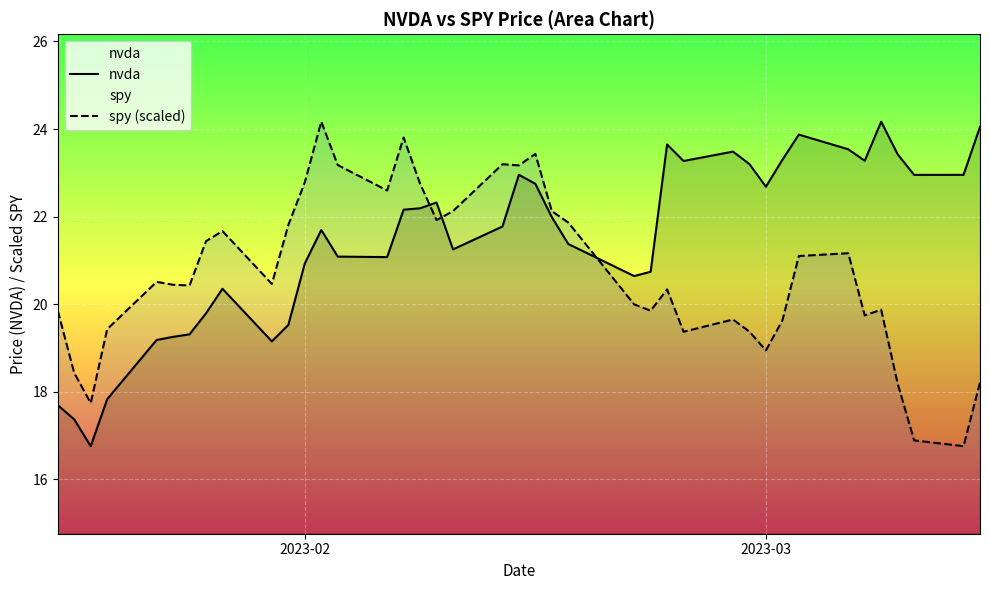

How many interior local valleys does the spy (scaled) series have?

11